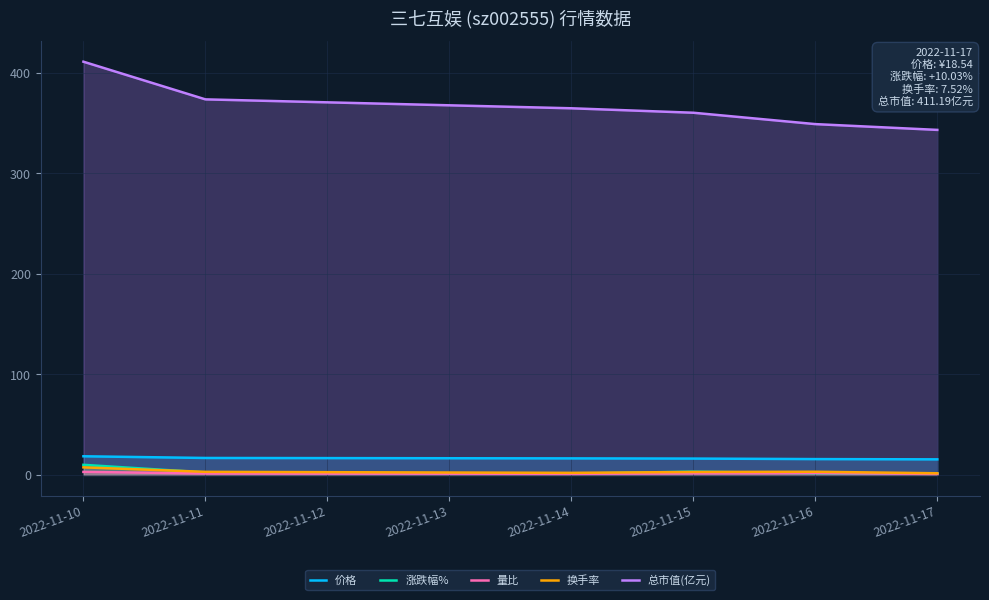

Is the value of 量比 at 2022-11-11 greater than the value of 总市值(亿元) at 2022-11-15?

No